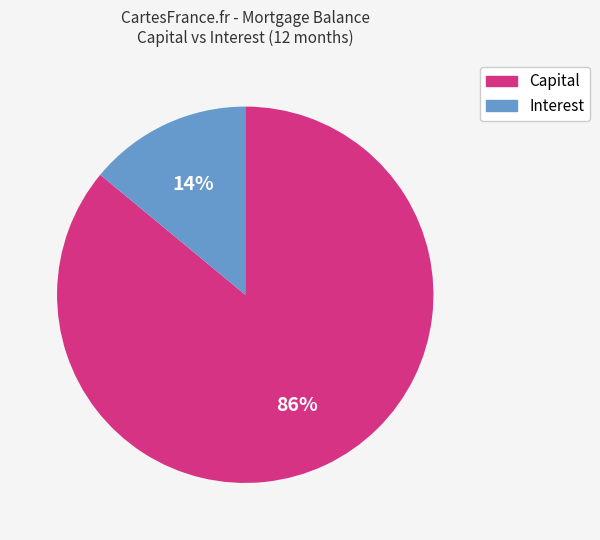

To the nearest percent, what is the average slice percentage?

50%